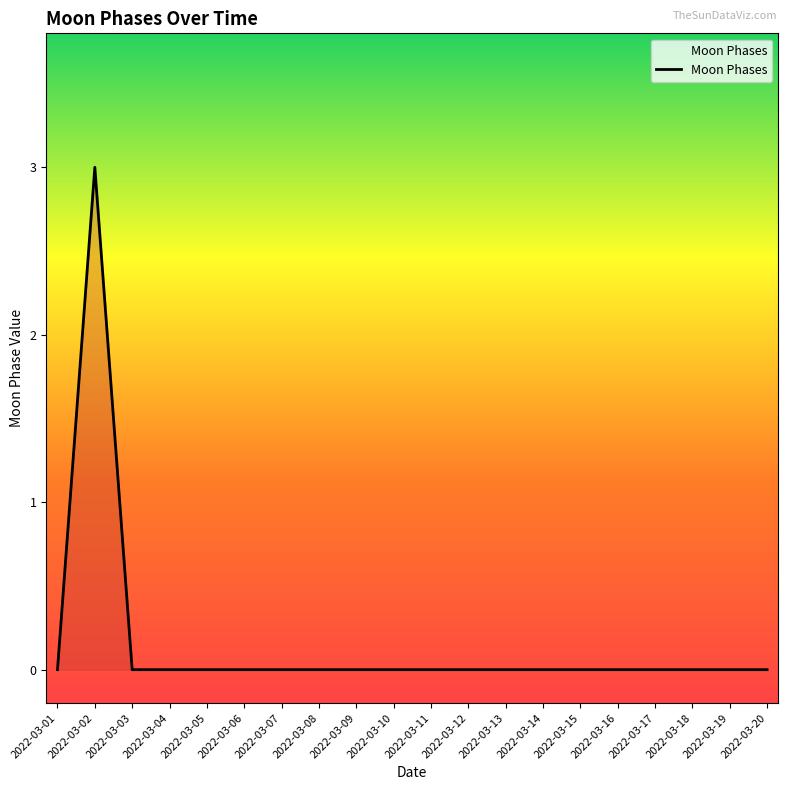

How many series are shown in this chart?

1